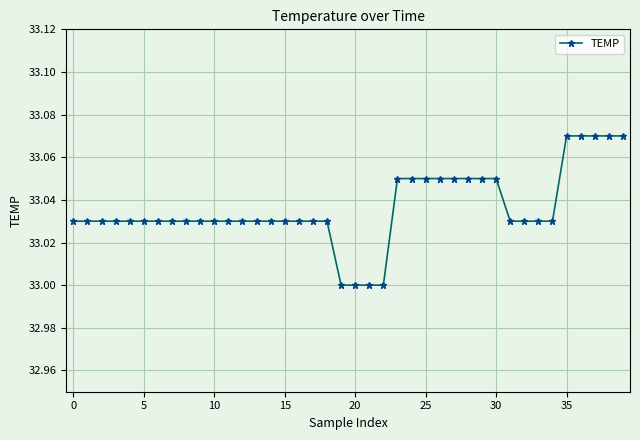

What is the sum of all values?

1321.4